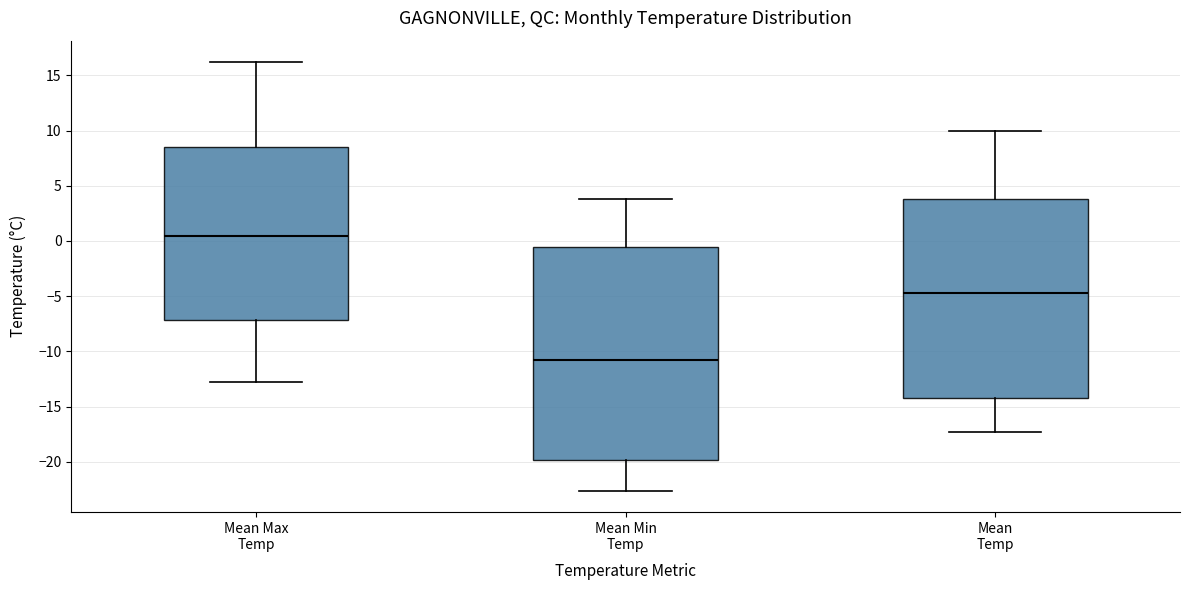

Which box's median line is the lowest?

Mean Min Temp